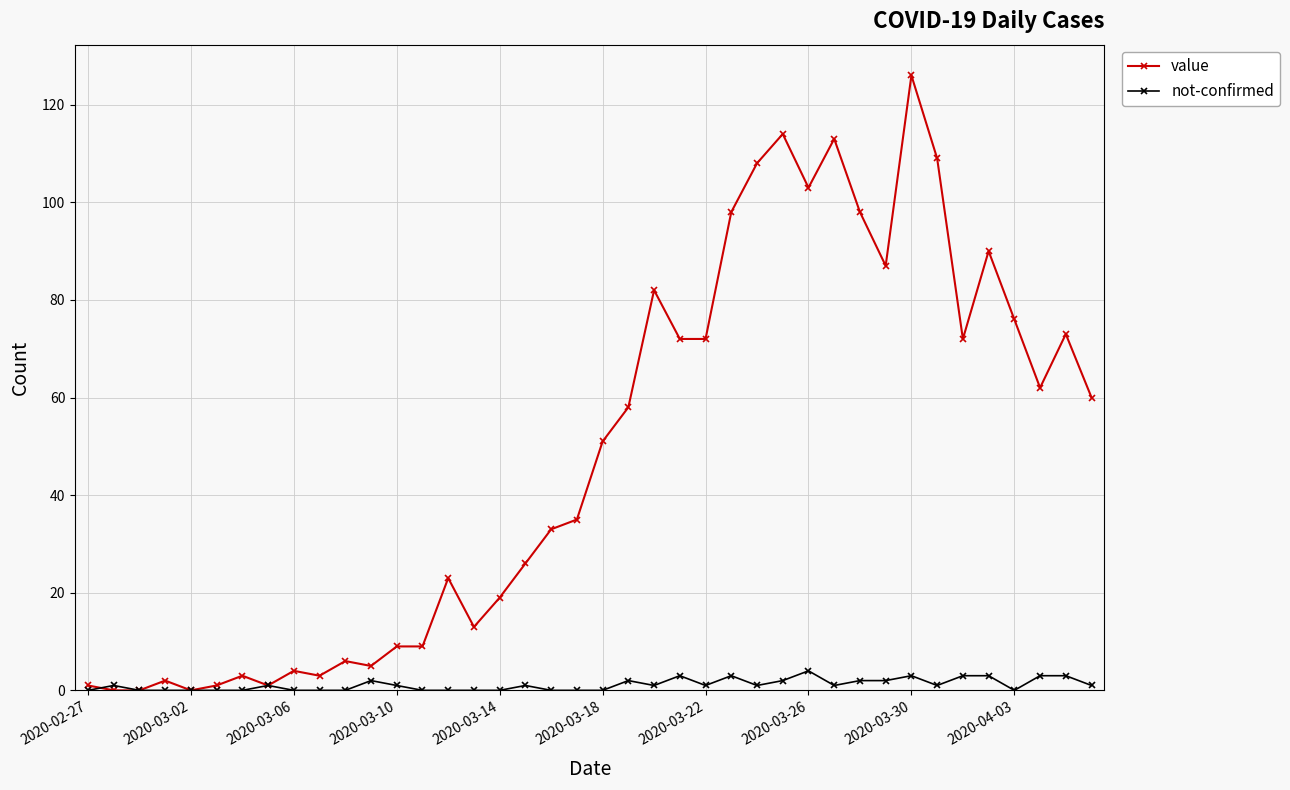

Which series has the largest range (max minus min)?

value